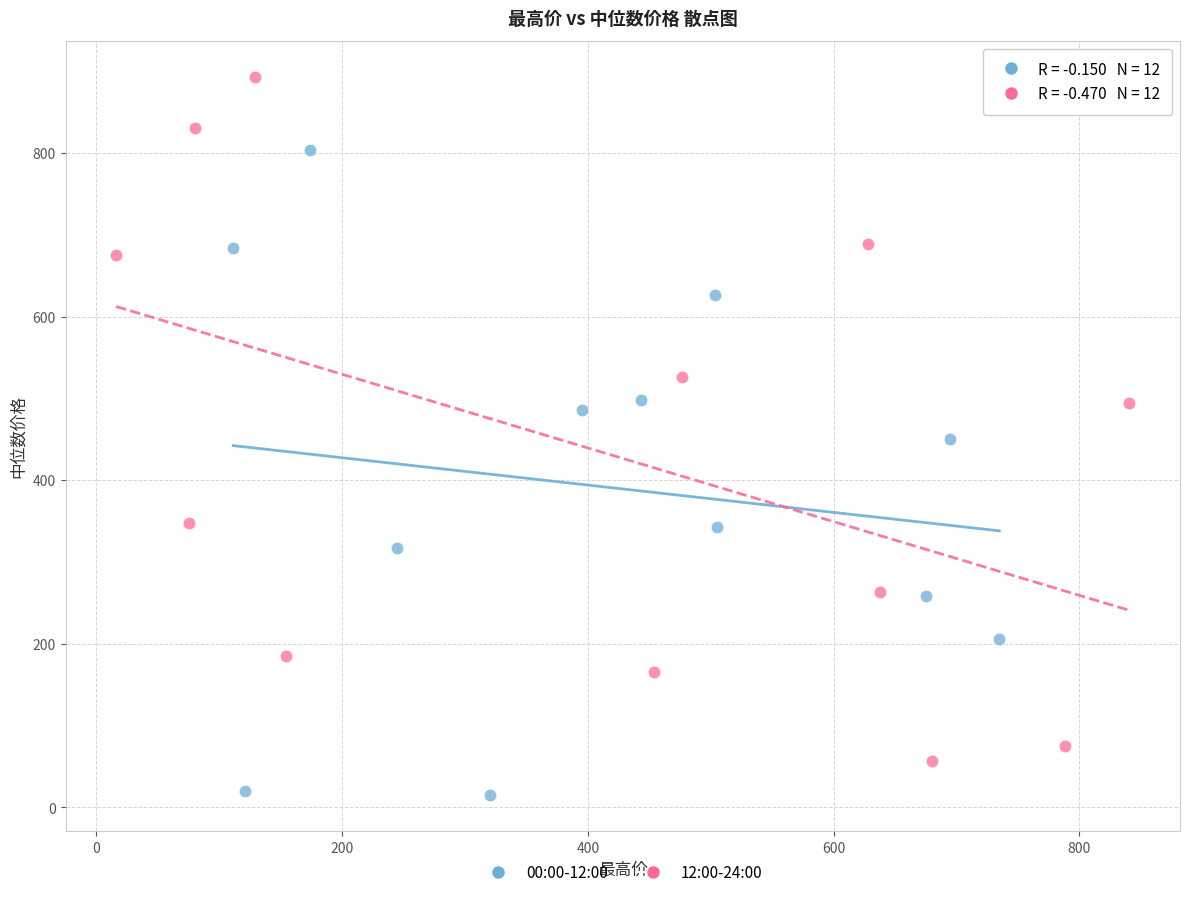

What are all the series names shown in the legend?

00:00-12:00, 12:00-24:00